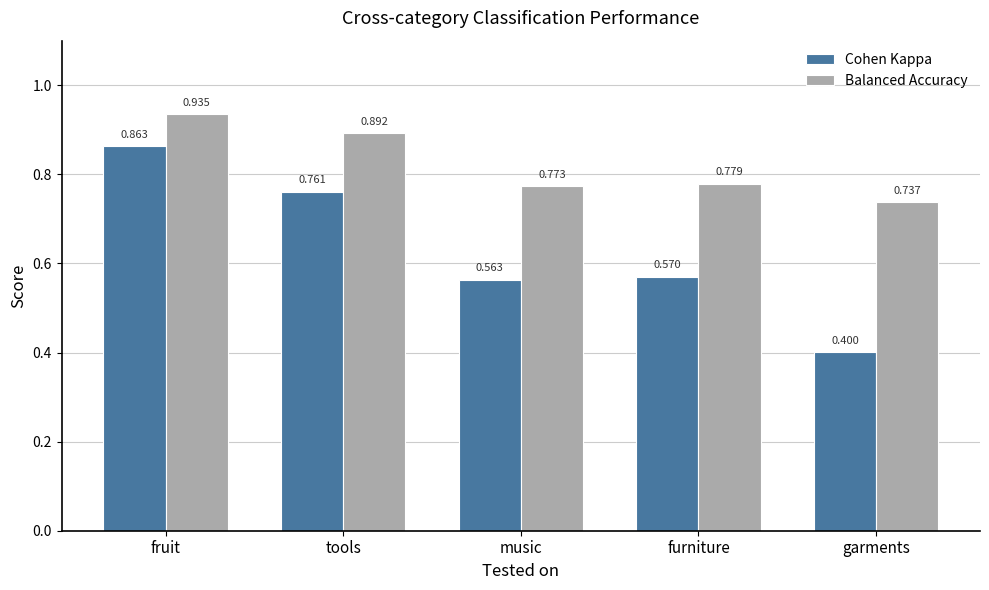

What is the label of the 4th bar from the right?

tools